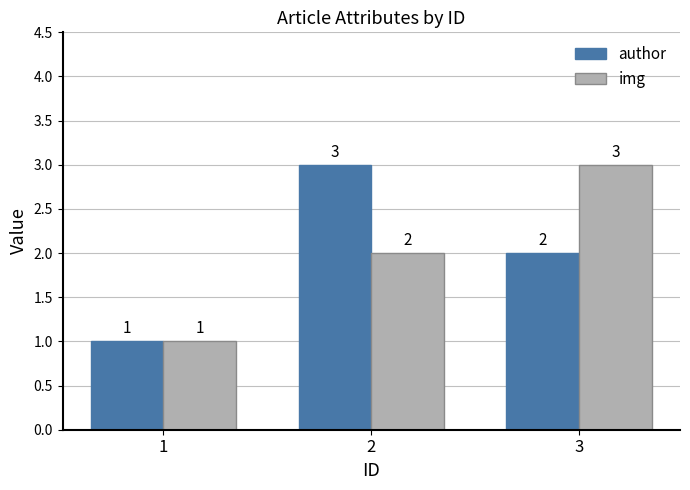

What is the average value of the img series?

2